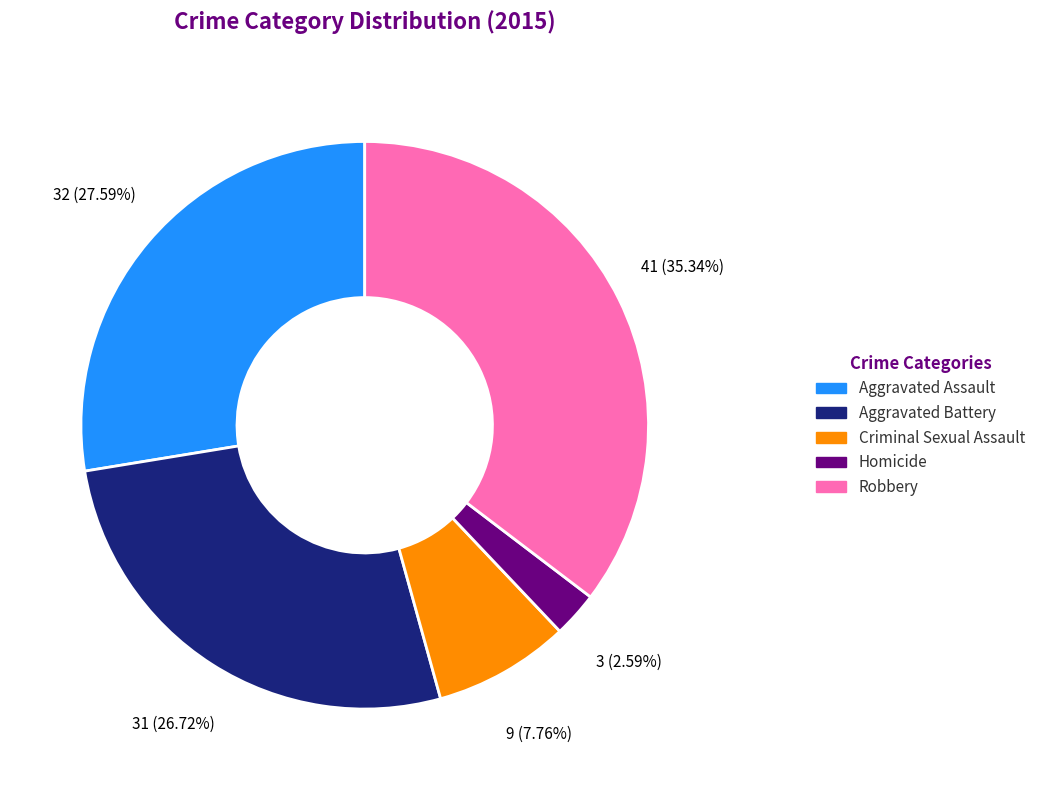

Which category has the smallest portion of the pie?

Homicide